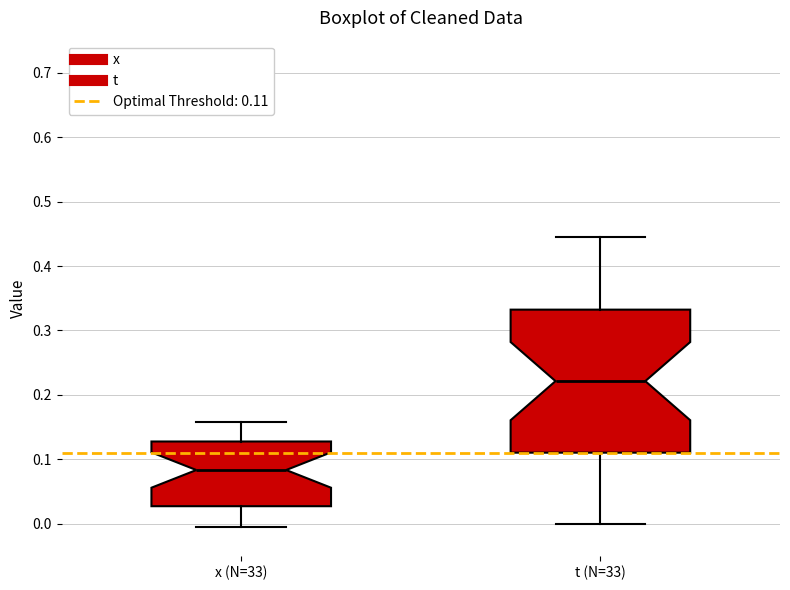

Comparing the boxes themselves (not the whiskers), which one is the tallest?

t (N=33)